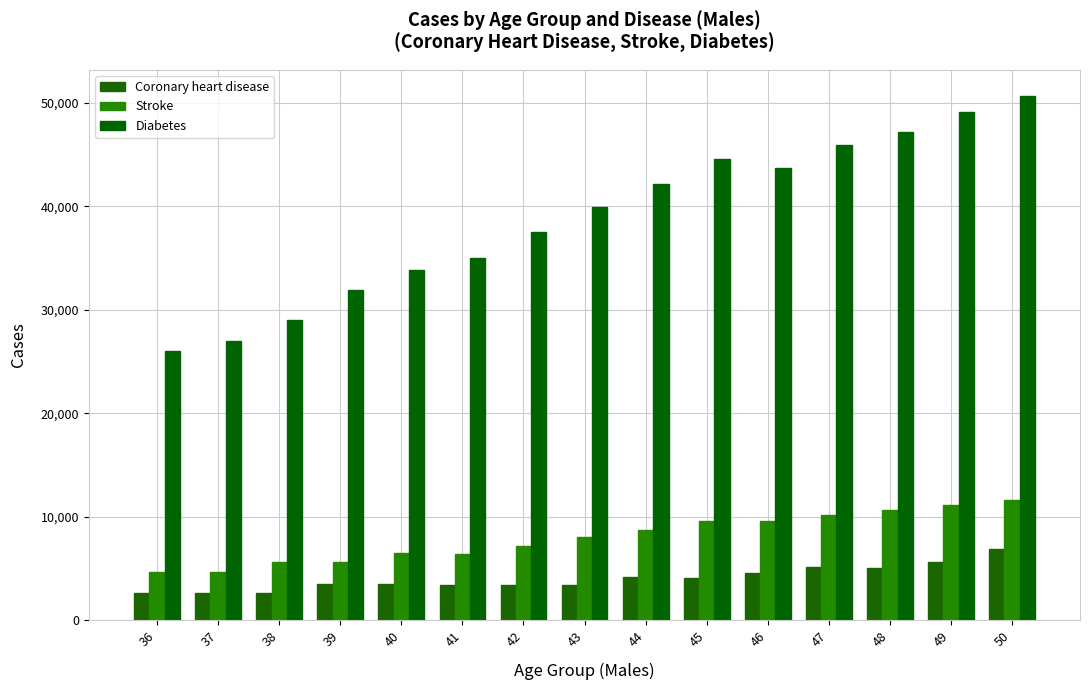

The Stroke series shows 9583 at 46. True or false?

True